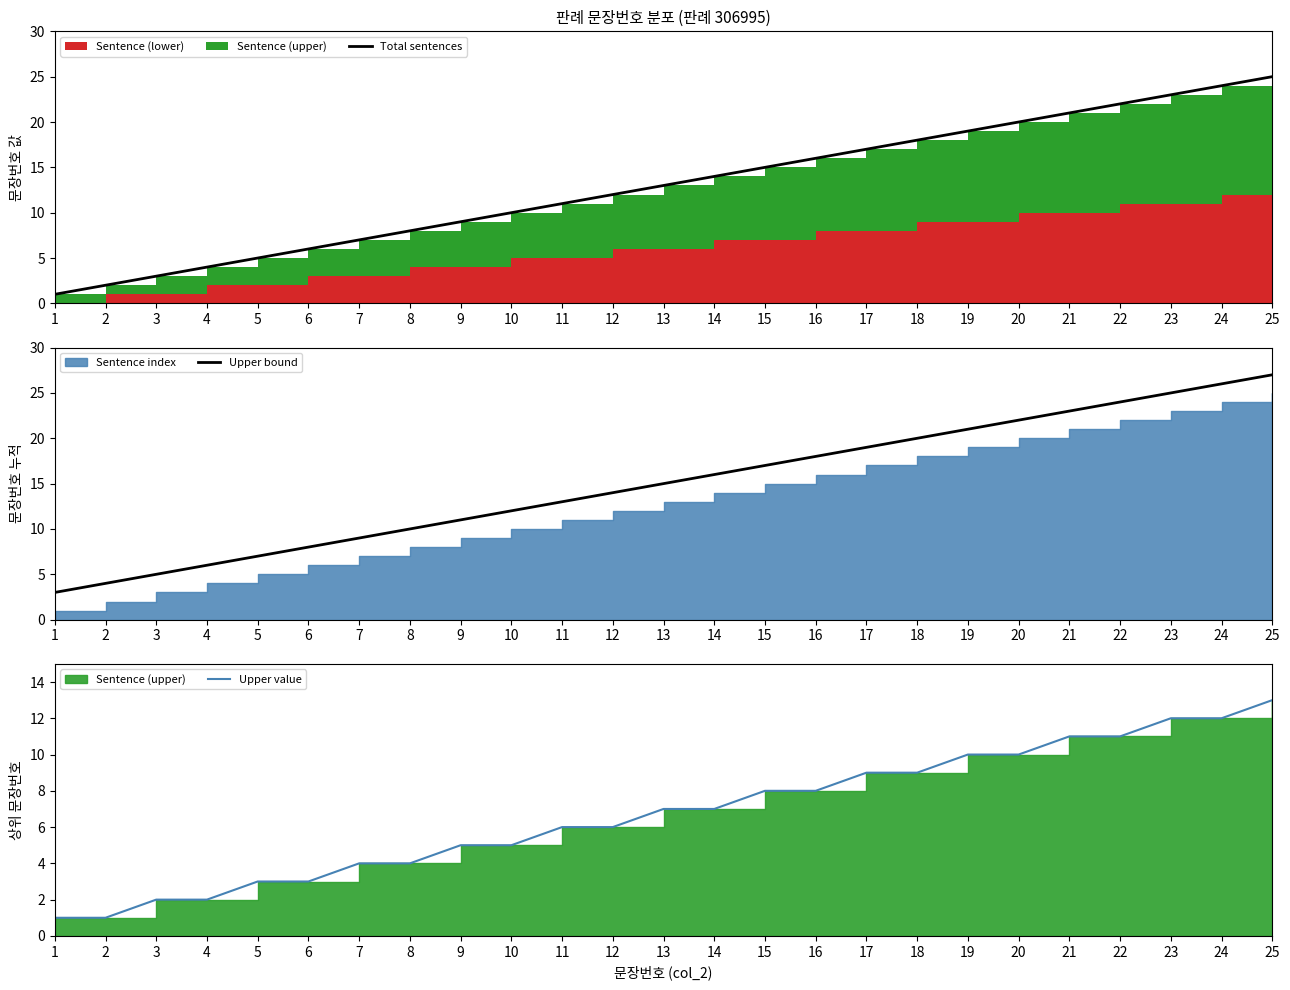

Reading right to left, what are all the values shown in this chart?

Total sentences: 25	24	23	22	21	20	19	18	17	16	15	14	13	12	11	10	9	8	7	6	5	4	3	2	1
Upper bound: 27	26	25	24	23	22	21	20	19	18	17	16	15	14	13	12	11	10	9	8	7	6	5	4	3
Upper value: 13	12	12	11	11	10	10	9	9	8	8	7	7	6	6	5	5	4	4	3	3	2	2	1	1